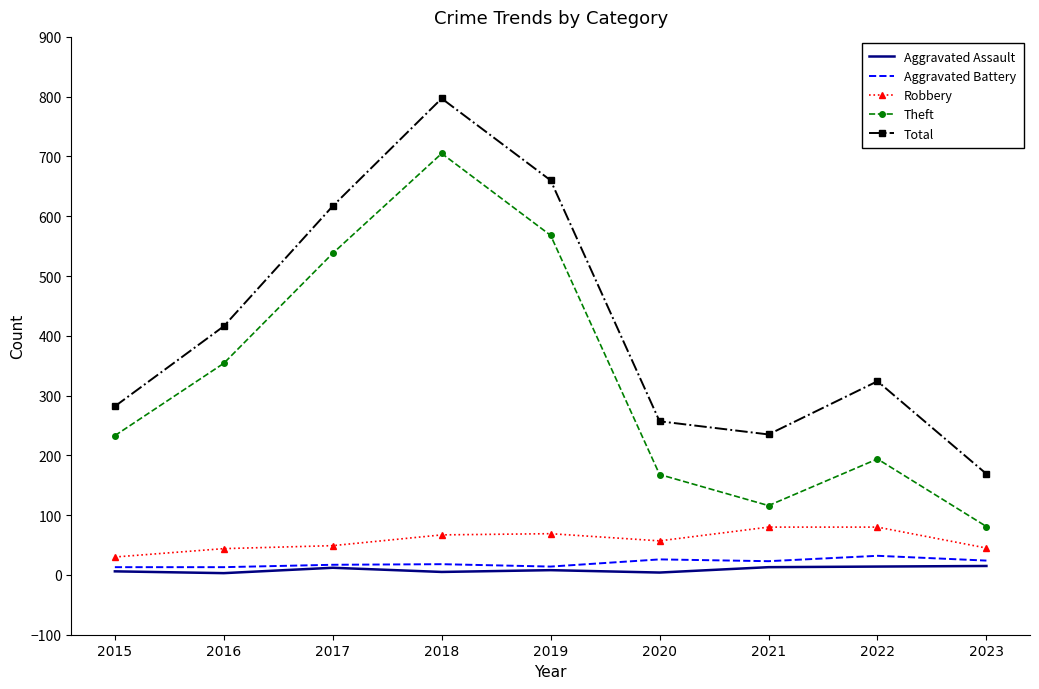

True or false: Aggravated Battery and Total cross at least once.

False